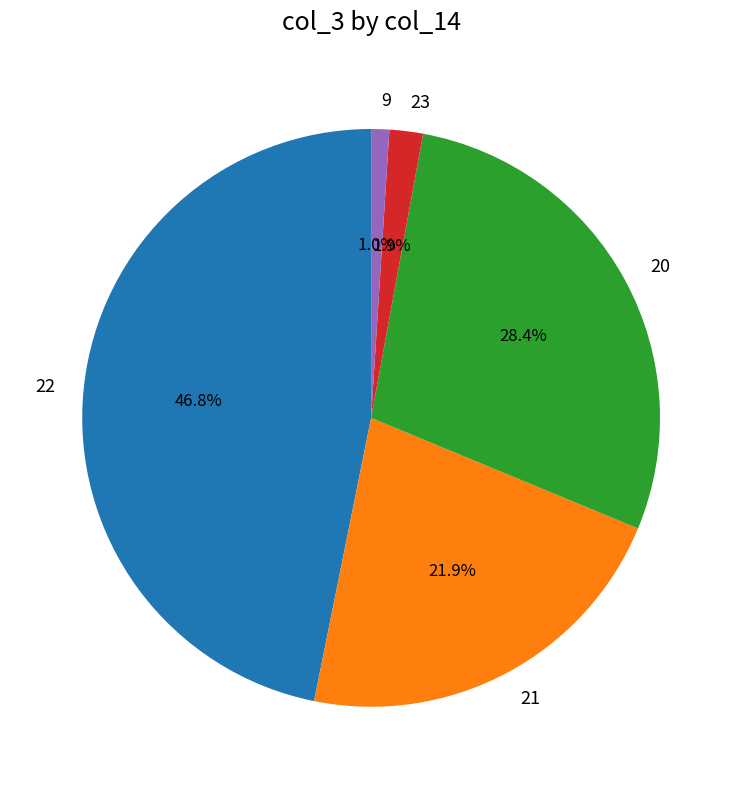

Is there a majority slice in this chart?

No